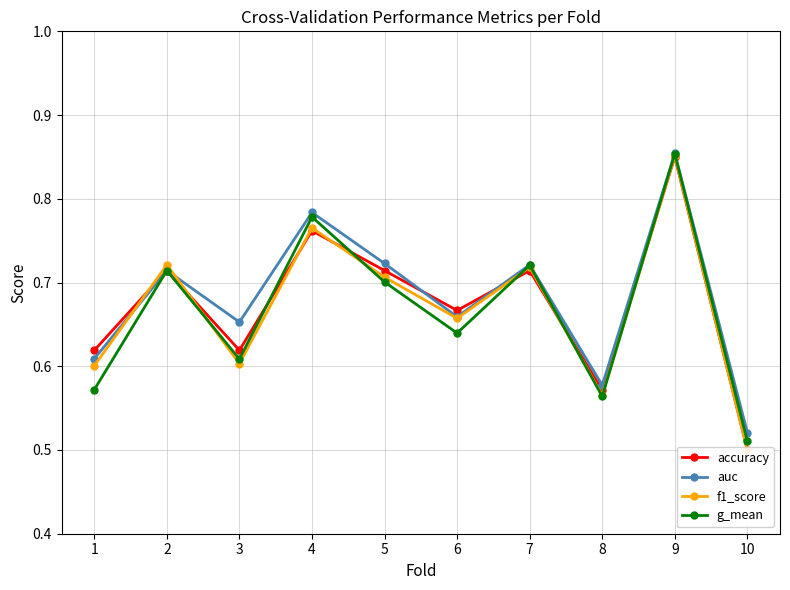

Rank the series by their maximum value, from lowest to highest.

accuracy, f1_score, g_mean, auc